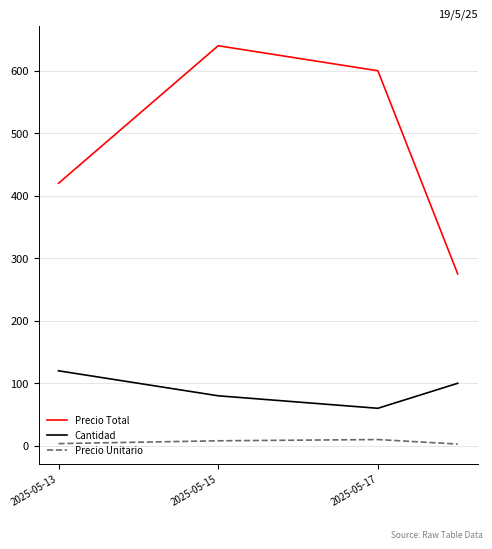

Which series has the largest range (max minus min)?

Precio Total